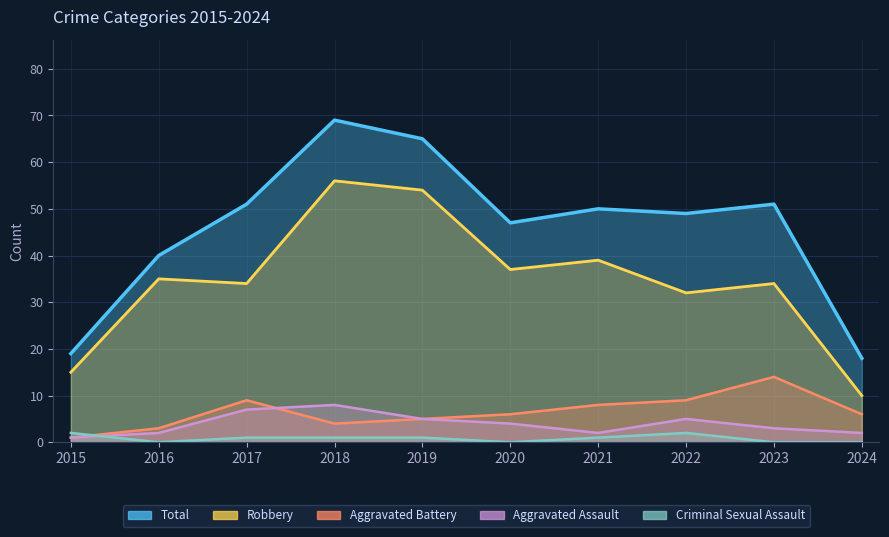

Reading right to left, what are all the values shown in this chart?

Total: 18	51	49	50	47	65	69	51	40	19
Robbery: 10	34	32	39	37	54	56	34	35	15
Aggravated Battery: 6	14	9	8	6	5	4	9	3	1
Aggravated Assault: 2	3	5	2	4	5	8	7	2	1
Criminal Sexual Assault: 0	0	2	1	0	1	1	1	0	2